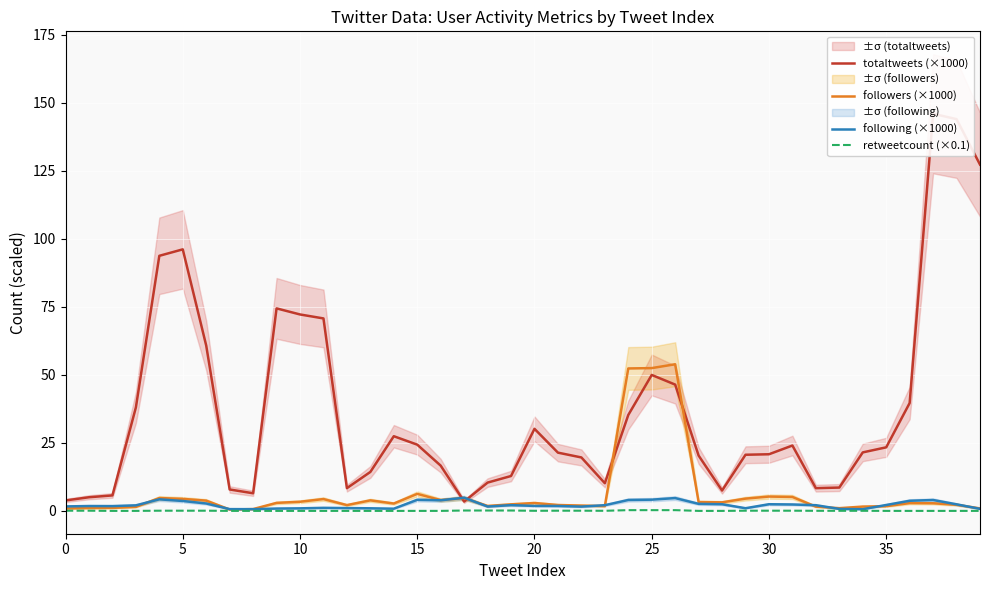

At how many categories does at least one series exceed 36?

14